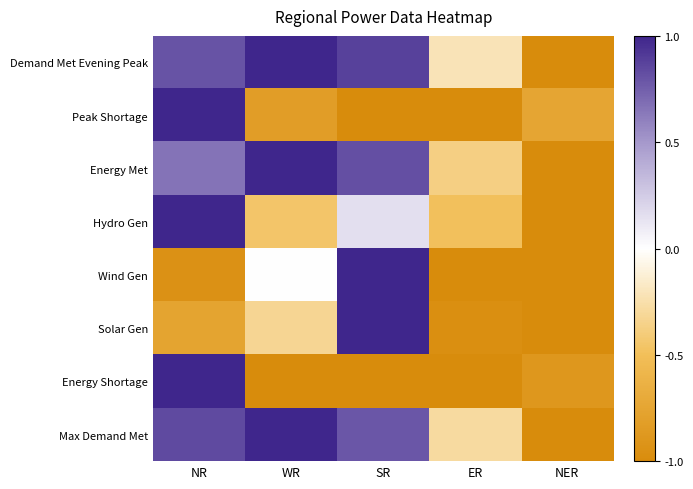

How many distinct data groups are displayed?

8